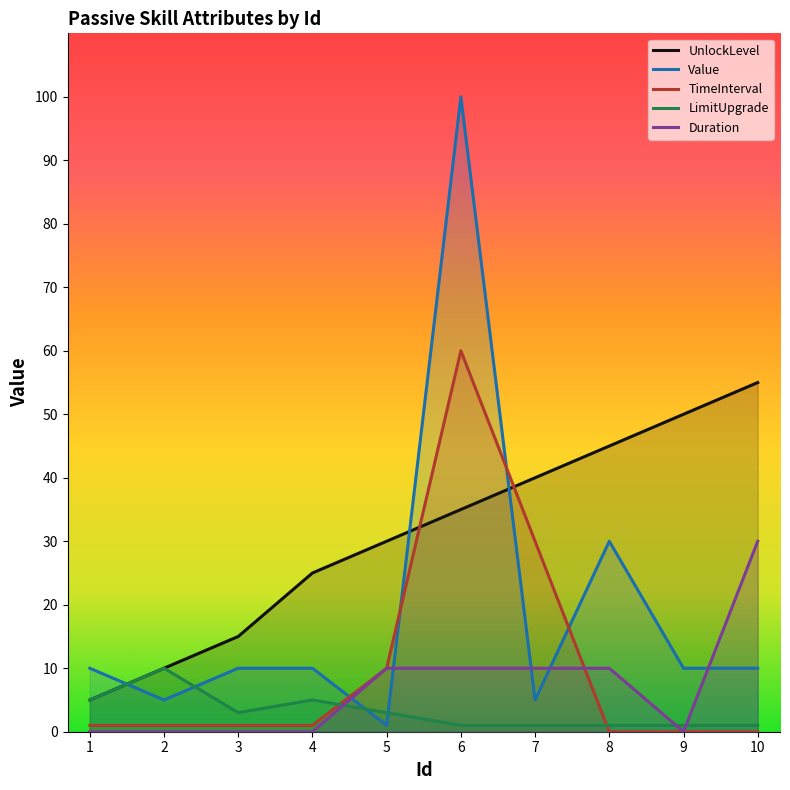

What is the value of the UnlockLevel point at the 10th from the left?

55